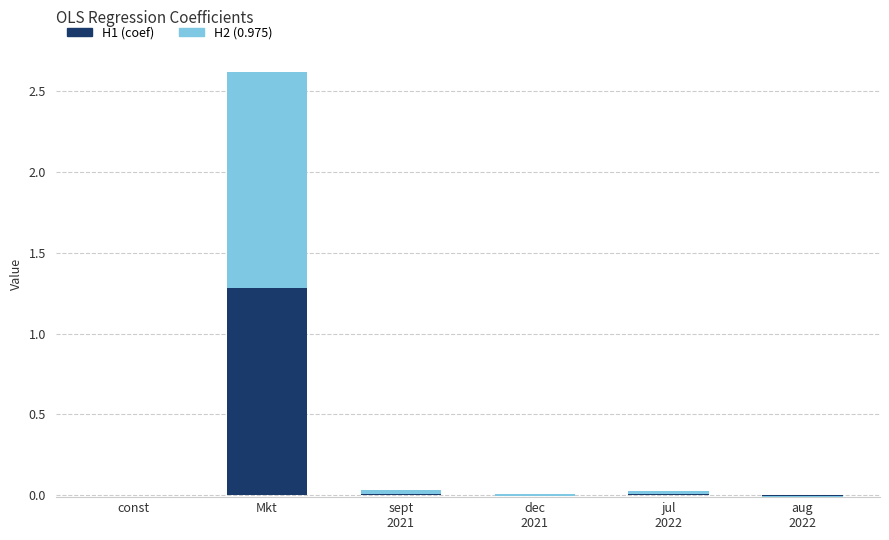

How many data points in H1 (coef) are above 0?

3